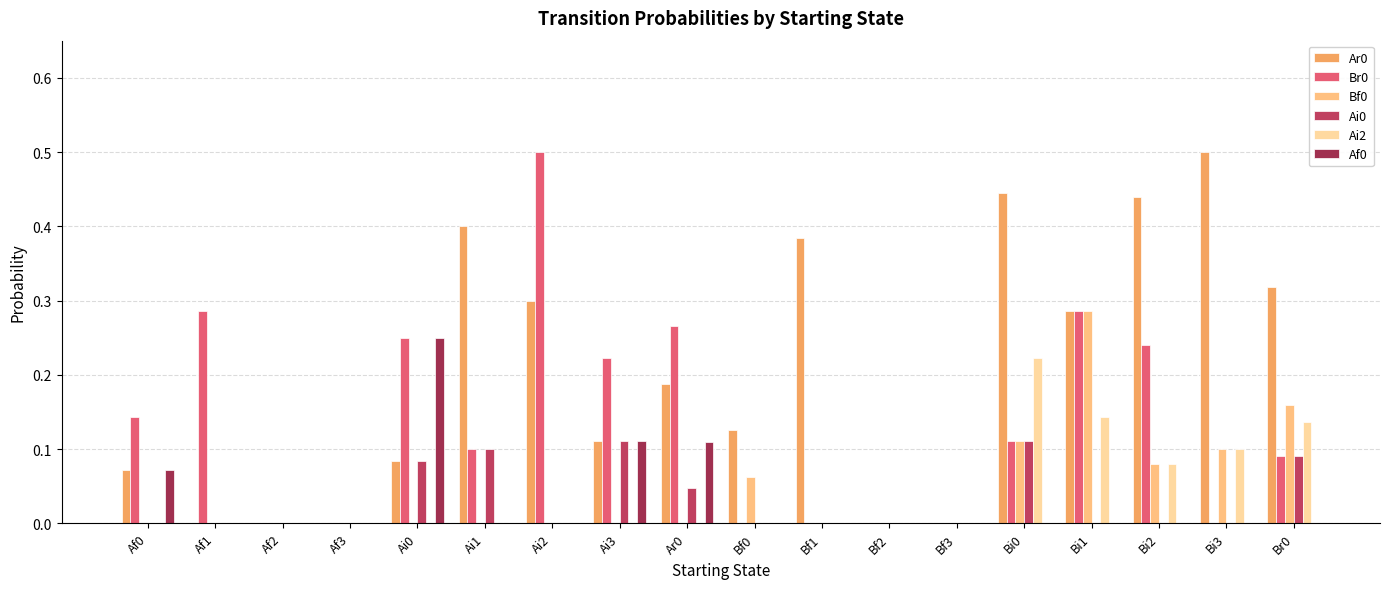

Reading left to right, transcribe all the data shown in this chart.

Ar0: Af0=0.1	Af1=0.0	Af2=0.0	Af3=0.0	Ai0=0.1	Ai1=0.4	Ai2=0.3	Ai3=0.1	Ar0=0.2	Bf0=0.1	Bf1=0.4	Bf2=0.0	Bf3=0.0	Bi0=0.4	Bi1=0.3	Bi2=0.4	Bi3=0.5	Br0=0.3
Br0: Af0=0.1	Af1=0.3	Af2=0.0	Af3=0.0	Ai0=0.2	Ai1=0.1	Ai2=0.5	Ai3=0.2	Ar0=0.3	Bf0=0.0	Bf1=0.0	Bf2=0.0	Bf3=0.0	Bi0=0.1	Bi1=0.3	Bi2=0.2	Bi3=0.0	Br0=0.1
Bf0: Af0=0.0	Af1=0.0	Af2=0.0	Af3=0.0	Ai0=0.0	Ai1=0.0	Ai2=0.0	Ai3=0.0	Ar0=0.0	Bf0=0.1	Bf1=0.0	Bf2=0.0	Bf3=0.0	Bi0=0.1	Bi1=0.3	Bi2=0.1	Bi3=0.1	Br0=0.2
Ai0: Af0=0.0	Af1=0.0	Af2=0.0	Af3=0.0	Ai0=0.1	Ai1=0.1	Ai2=0.0	Ai3=0.1	Ar0=0.0	Bf0=0.0	Bf1=0.0	Bf2=0.0	Bf3=0.0	Bi0=0.1	Bi1=0.0	Bi2=0.0	Bi3=0.0	Br0=0.1
Ai2: Af0=0.0	Af1=0.0	Af2=0.0	Af3=0.0	Ai0=0.0	Ai1=0.0	Ai2=0.0	Ai3=0.0	Ar0=0.0	Bf0=0.0	Bf1=0.0	Bf2=0.0	Bf3=0.0	Bi0=0.2	Bi1=0.1	Bi2=0.1	Bi3=0.1	Br0=0.1
Af0: Af0=0.1	Af1=0.0	Af2=0.0	Af3=0.0	Ai0=0.2	Ai1=0.0	Ai2=0.0	Ai3=0.1	Ar0=0.1	Bf0=0.0	Bf1=0.0	Bf2=0.0	Bf3=0.0	Bi0=0.0	Bi1=0.0	Bi2=0.0	Bi3=0.0	Br0=0.0